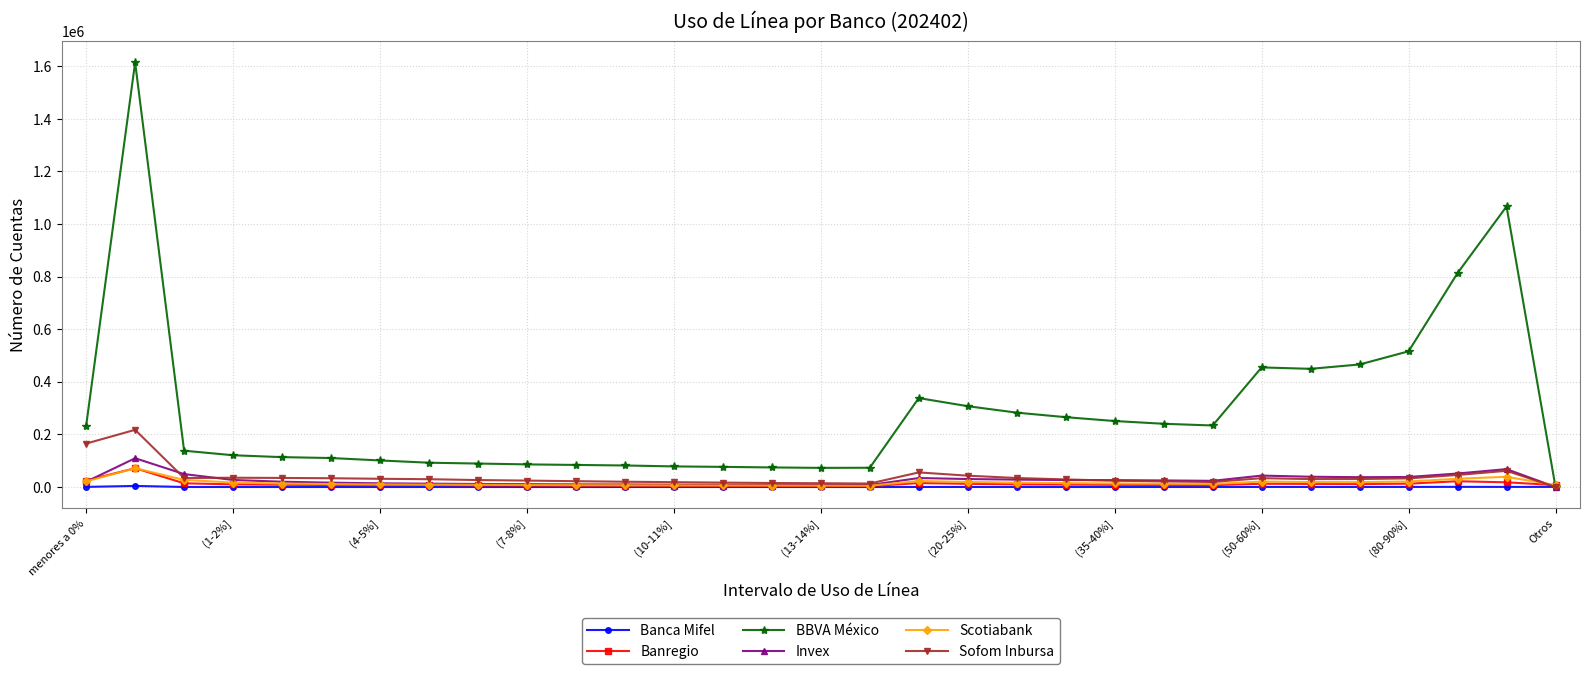

What is the difference between the maximum and second lowest values in the Banregio series?

67966